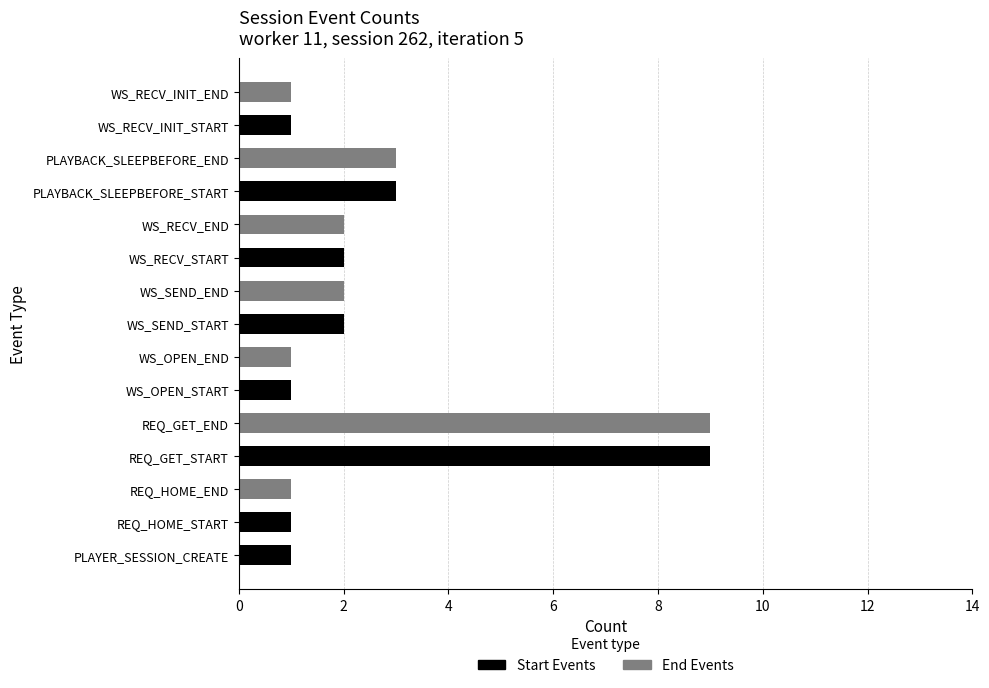

What is the total value across all series at PLAYBACK_SLEEPBEFORE_END?

3